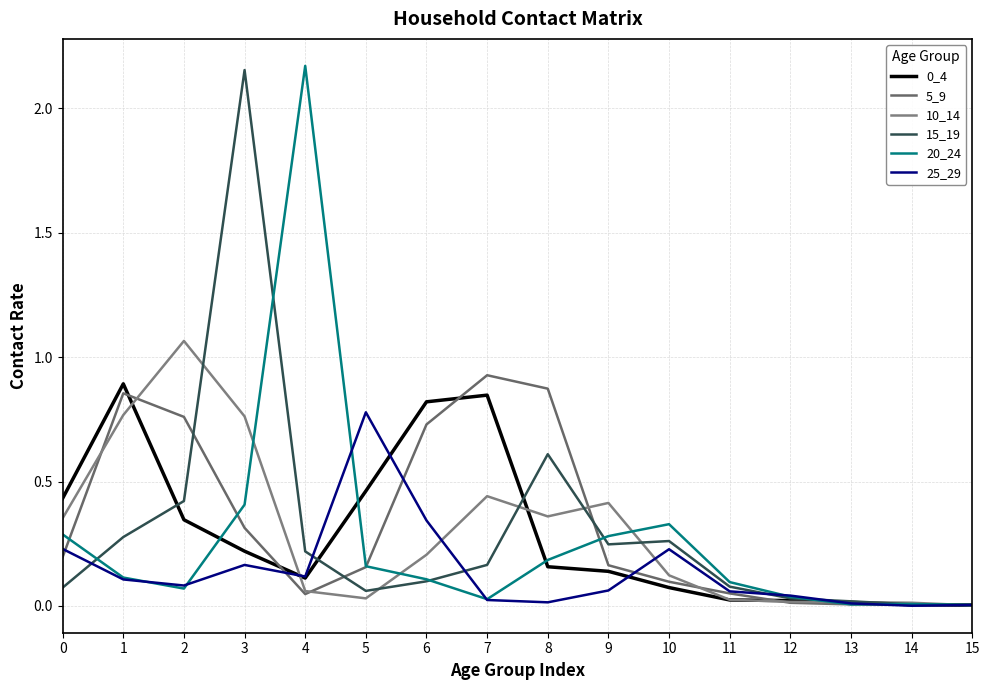

How many lines are shown in the chart?

6